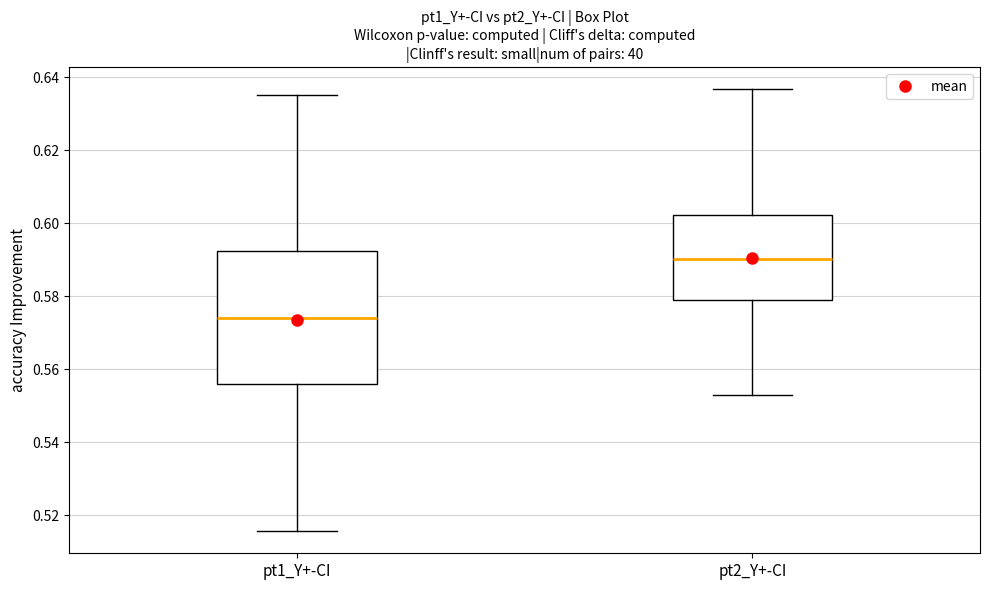

Where is the lower edge of the box for pt1_Y+-CI on the y-axis? The values are not printed on the chart, so give them approximately, as read against the axis.

0.556